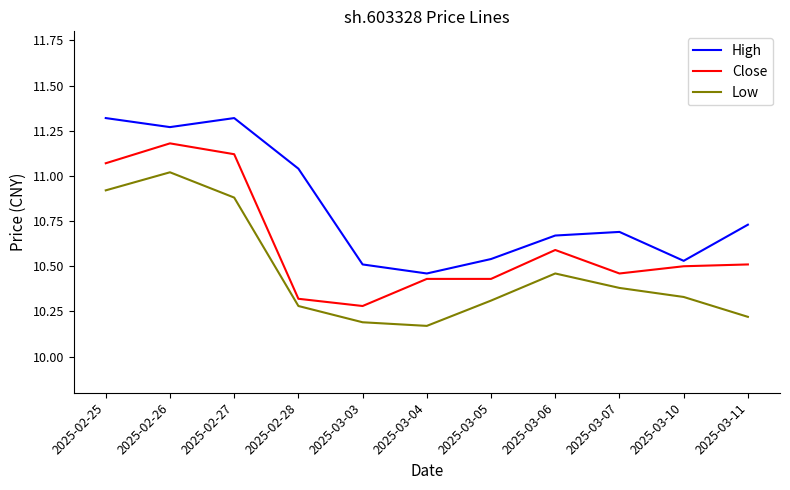

True or false: Low and Close intersect in this chart.

False